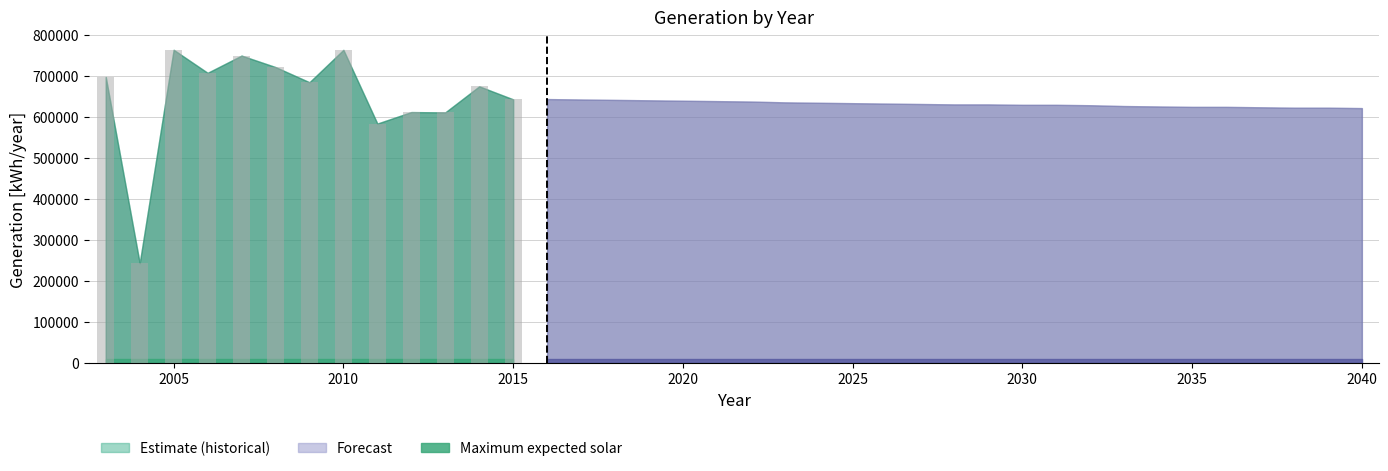

What is the maximum value shown in the chart?

763151